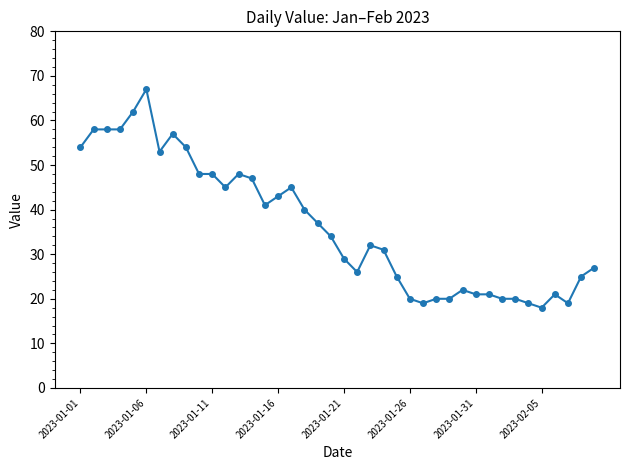

What is the average value?

36